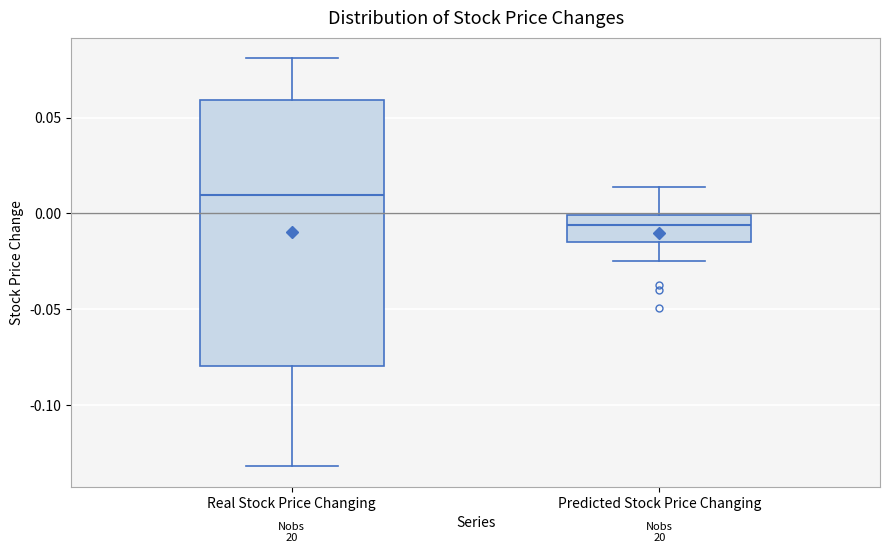

Reading left to right, transcribe this box plot: for each box, give where its median line is, the range the box spans, and where its two whiskers end, as read against the y-axis. The values are not printed on the chart, so give them approximately, as read against the axis.

Real Stock Price Changing: median 0.010, box -0.080 to 0.060, whiskers -0.130 to 0.080
Predicted Stock Price Changing: median -0.005, box -0.015 to 0.000, whiskers -0.025 to 0.015